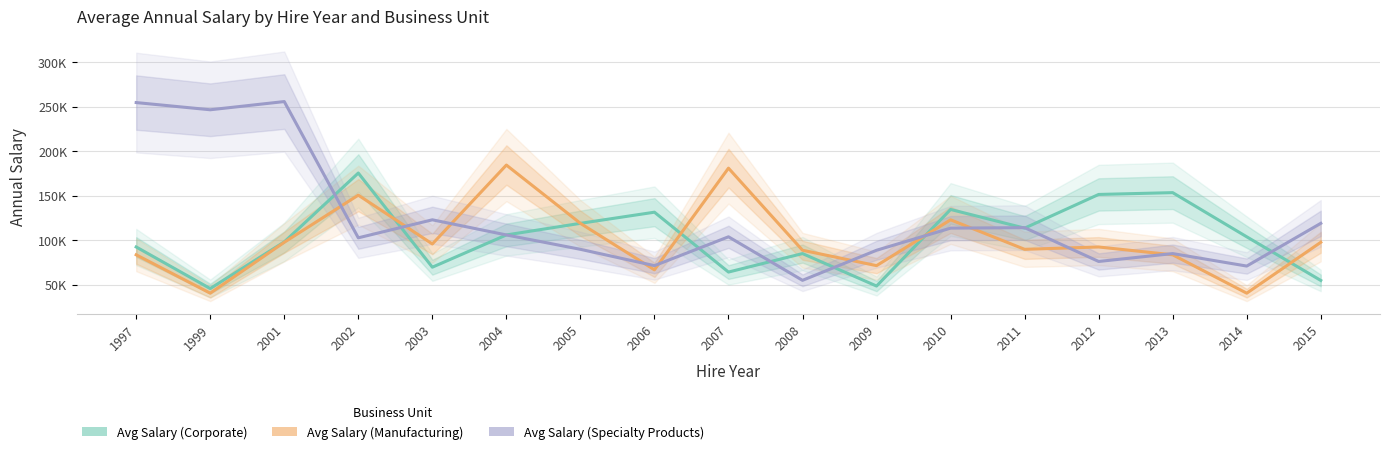

What is the highest value of the Avg Salary (Manufacturing) series?

184342